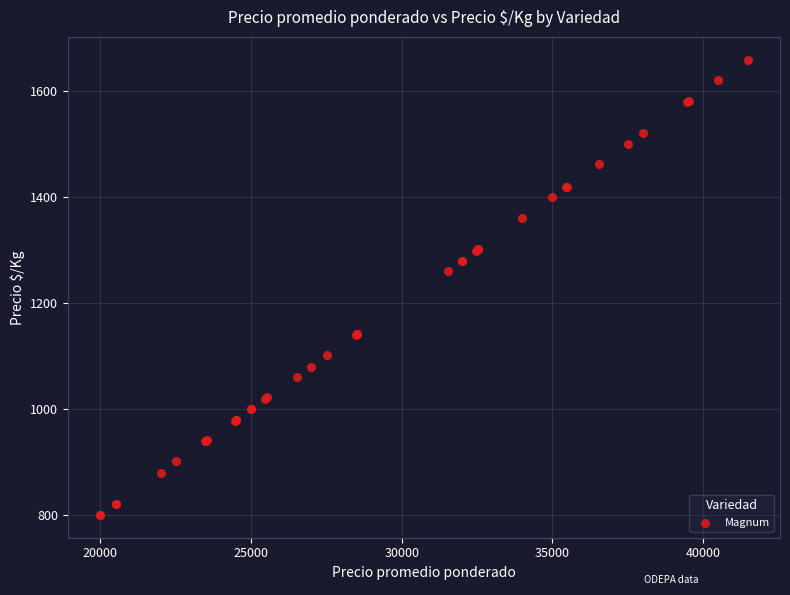

What Y value in the scatter plot is closest to 1229?

1261